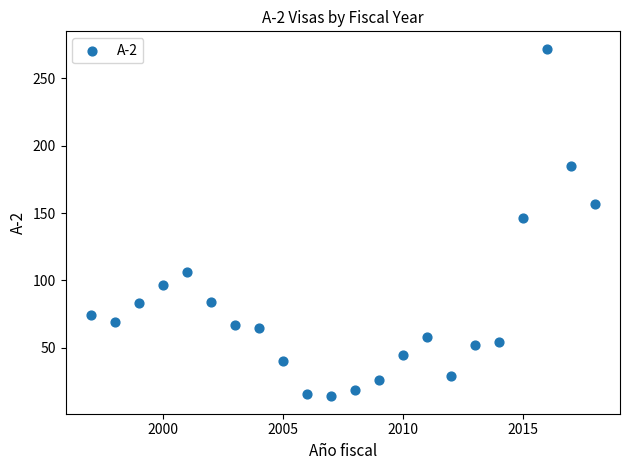

What Y value in the scatter plot is closest to 143?

146